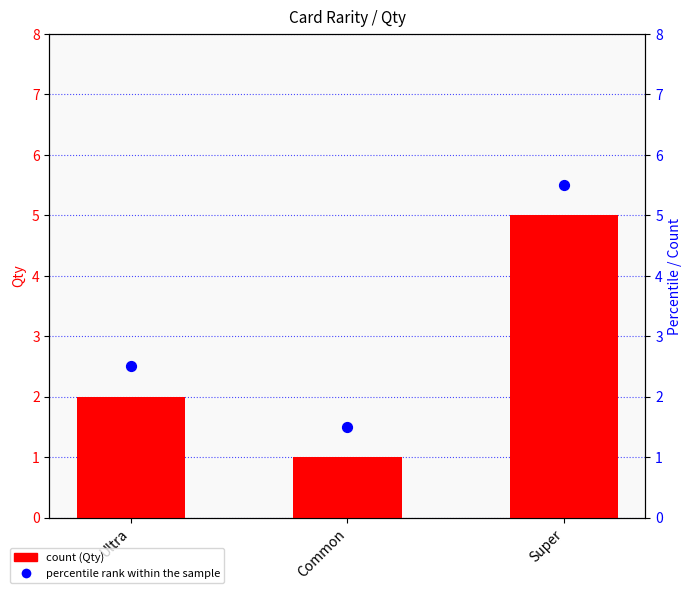

Which series has the largest Y range (max minus min)?

Qty